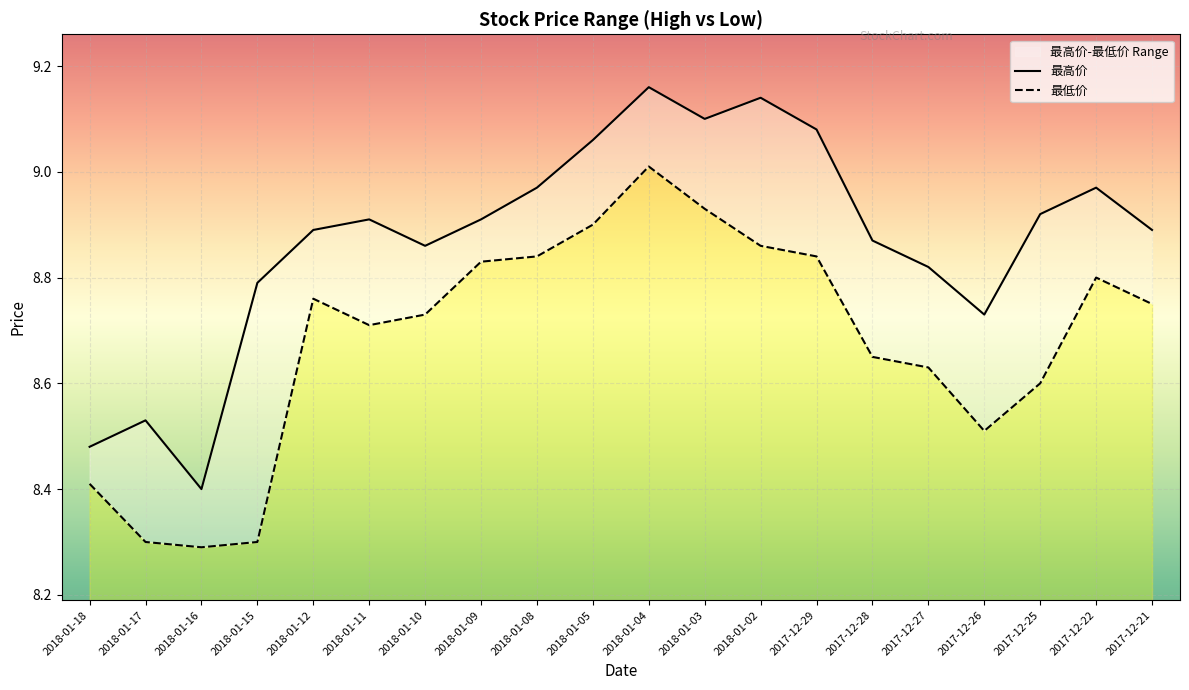

What is the label of the 19th point from the left?

2017-12-22